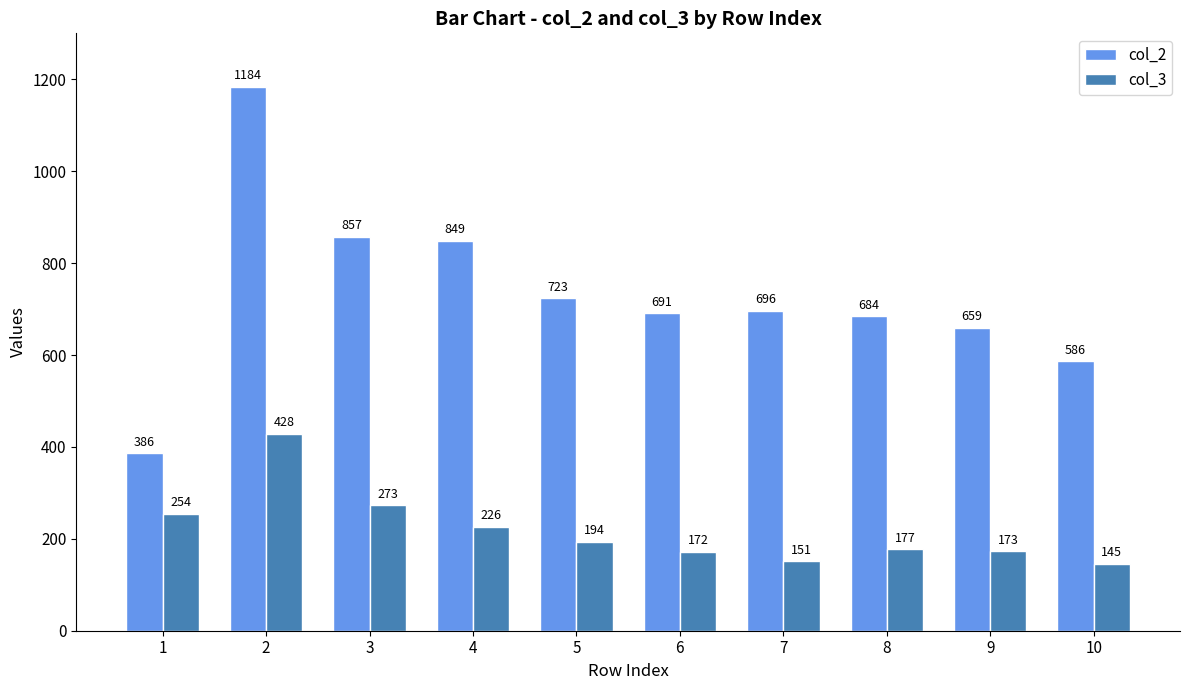

How many bars are there in each group?

2